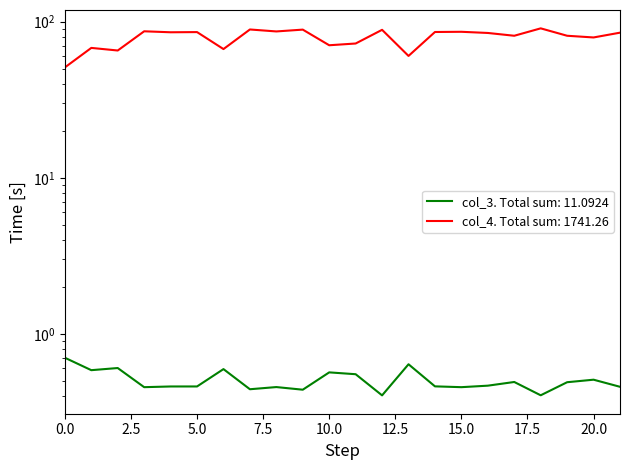

The col_4 series shows 84.7 at 16. True or false?

True